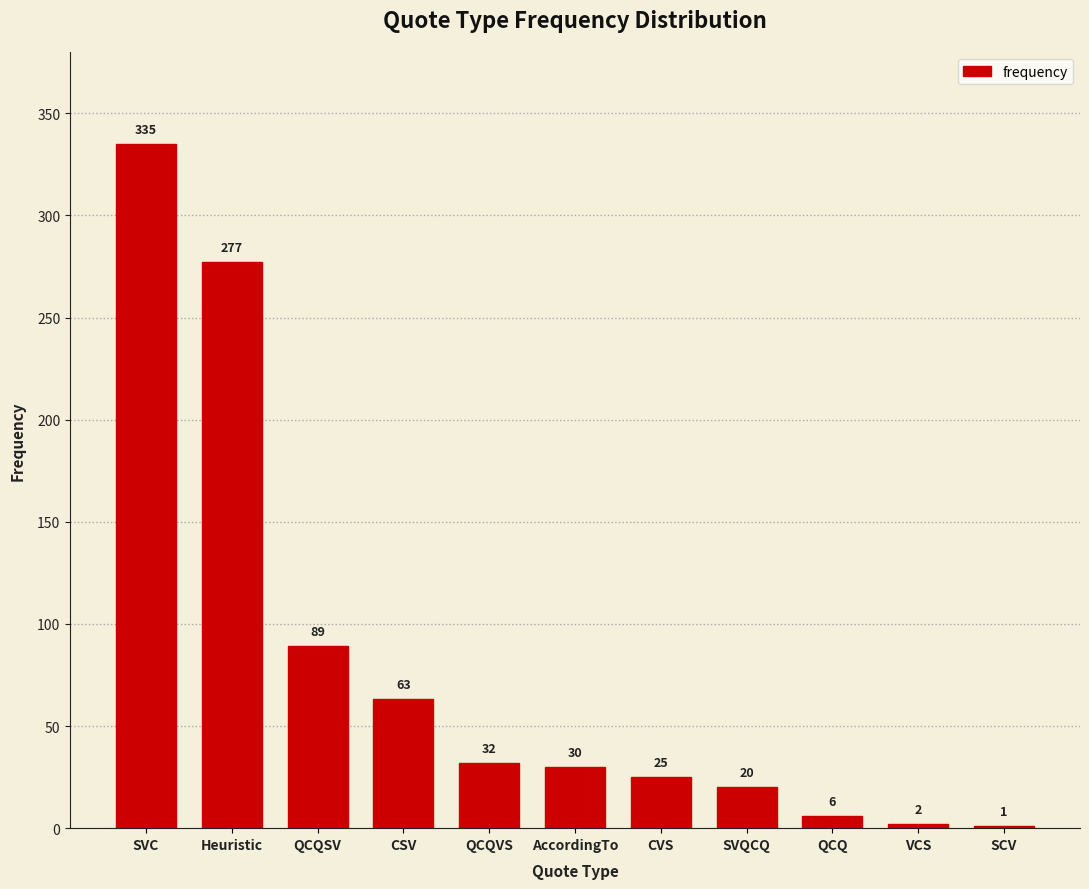

What is the average value?

80